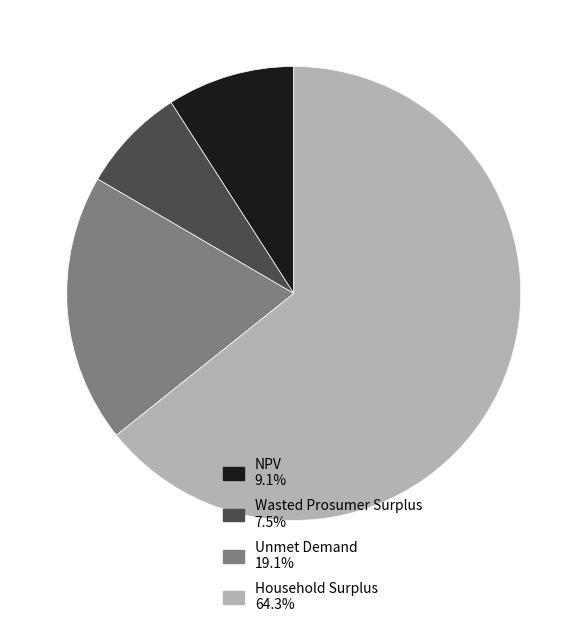

What is the ratio of the value at Household Surplus to the value at NPV?

7.1